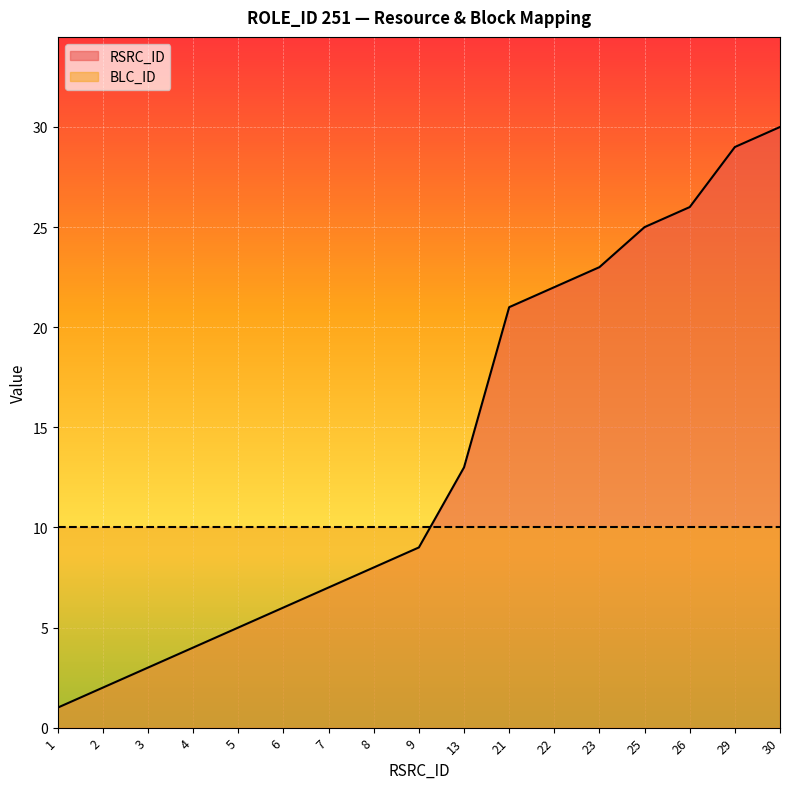

Reading left to right, what are all the values shown in this chart?

1	2	3	4	5	6	7	8	9	13	21	22	23	25	26	29	30